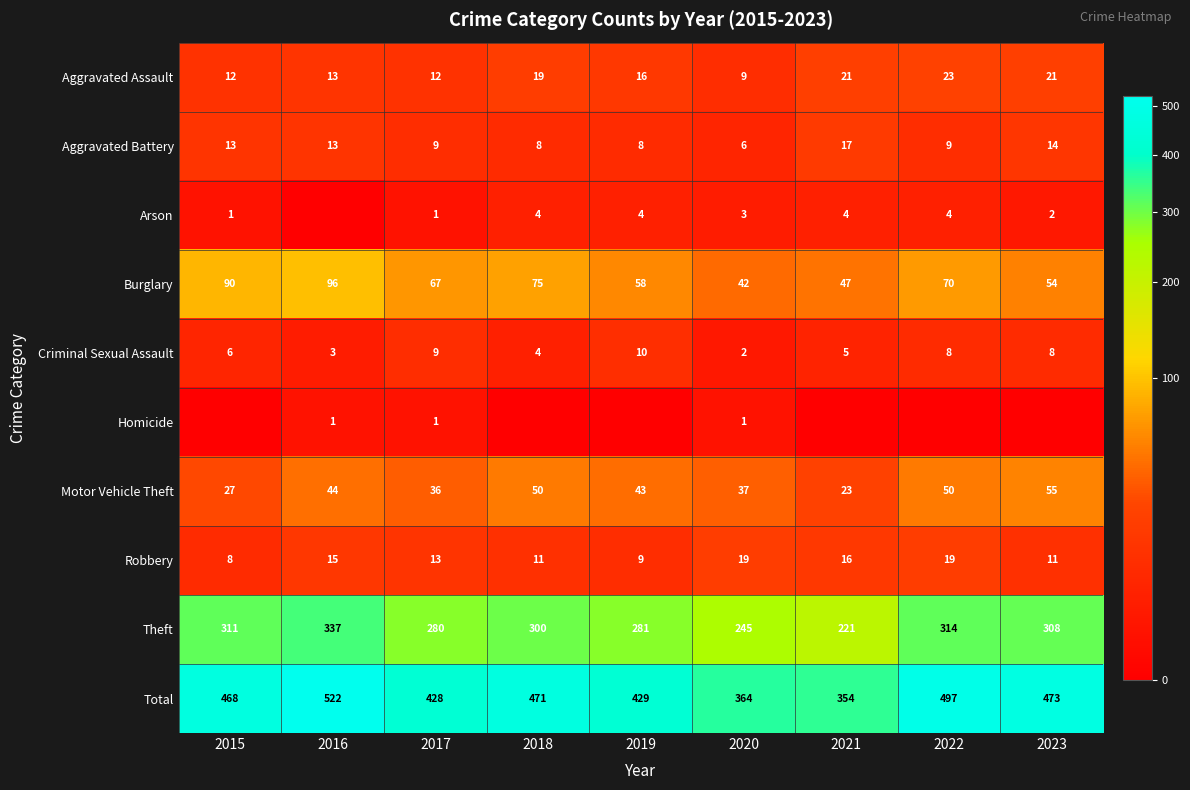

What is the difference between the maximum and second lowest values in the Motor Vehicle Theft series?

28